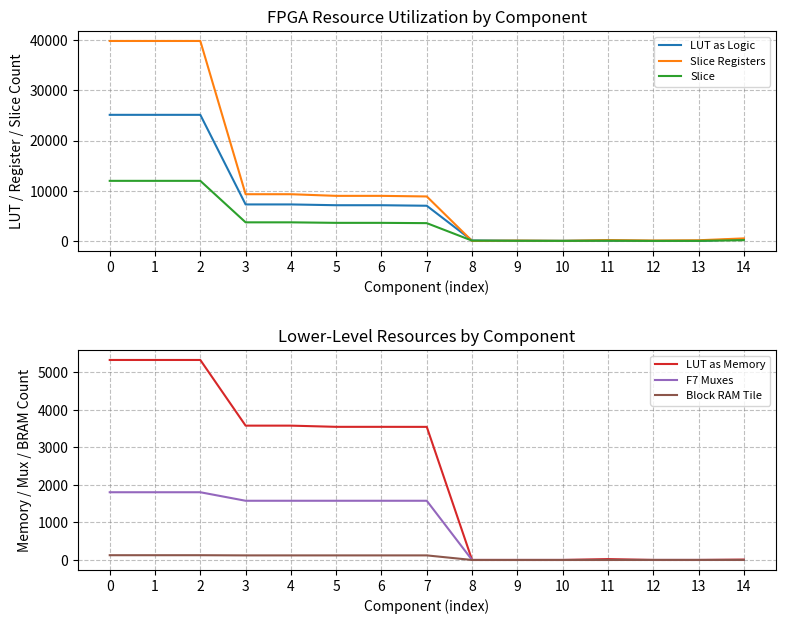

Reading left to right, transcribe all the data shown in this chart.

LUT as Logic: 0=25127	1=25127	2=25127	3=7287	4=7287	5=7130	6=7130	7=7025	8=111	9=53	10=39	11=85	12=12	13=21	14=380
Slice Registers: 0=39834	1=39834	2=39834	3=9322	4=9321	5=8994	6=8994	7=8875	8=13	9=87	10=34	11=186	12=101	13=153	14=524
Slice: 0=11984	1=11984	2=11984	3=3722	4=3722	5=3620	6=3620	7=3563	8=78	9=48	10=28	11=67	12=26	13=35	14=166
LUT as Memory: 0=5327	1=5327	2=5327	3=3578	4=3578	5=3546	6=3546	7=3545	8=0	9=0	10=0	11=24	12=0	13=0	14=10
F7 Muxes: 0=1804	1=1804	2=1804	3=1577	4=1577	5=1577	6=1577	7=1577	8=0	9=0	10=0	11=0	12=0	13=0	14=0
Block RAM Tile: 0=127	1=127	2=127	3=122	4=122	5=122	6=122	7=122	8=0	9=0	10=0	11=0	12=1	13=1	14=1